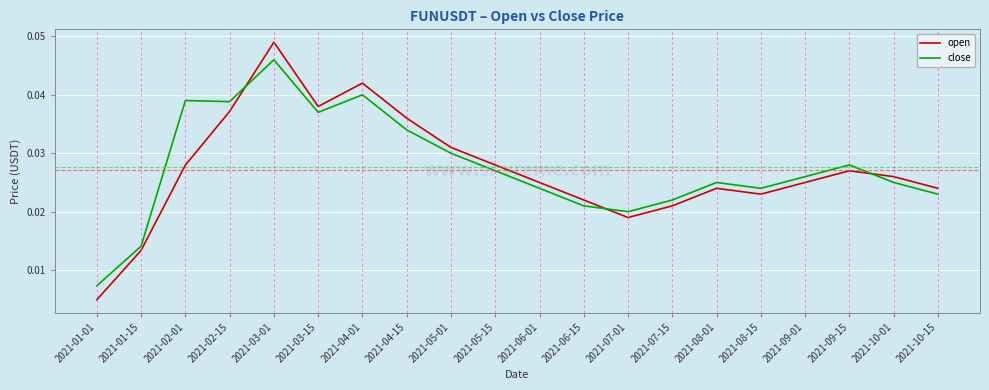

After their last crossing, which series has the higher values: close or open?

open